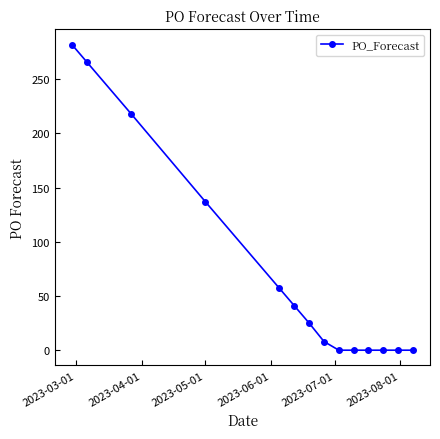

What is the sum of all values?

1034